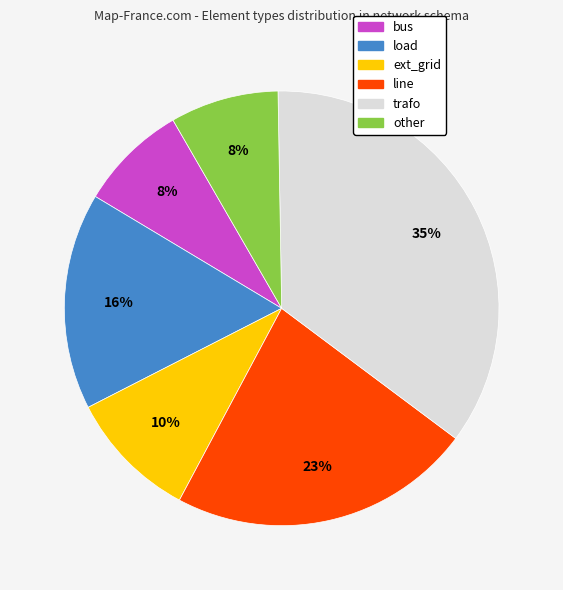

What is the ratio of the value at ext_grid to the value at other?

1.2